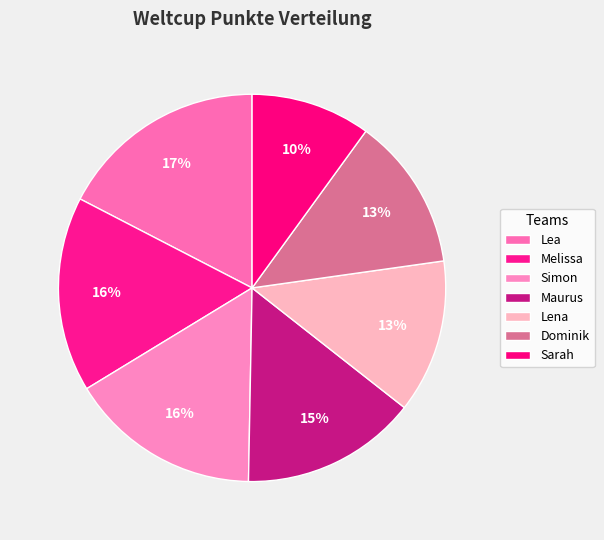

True or false: Melissa accounts for 16% of the total.

True